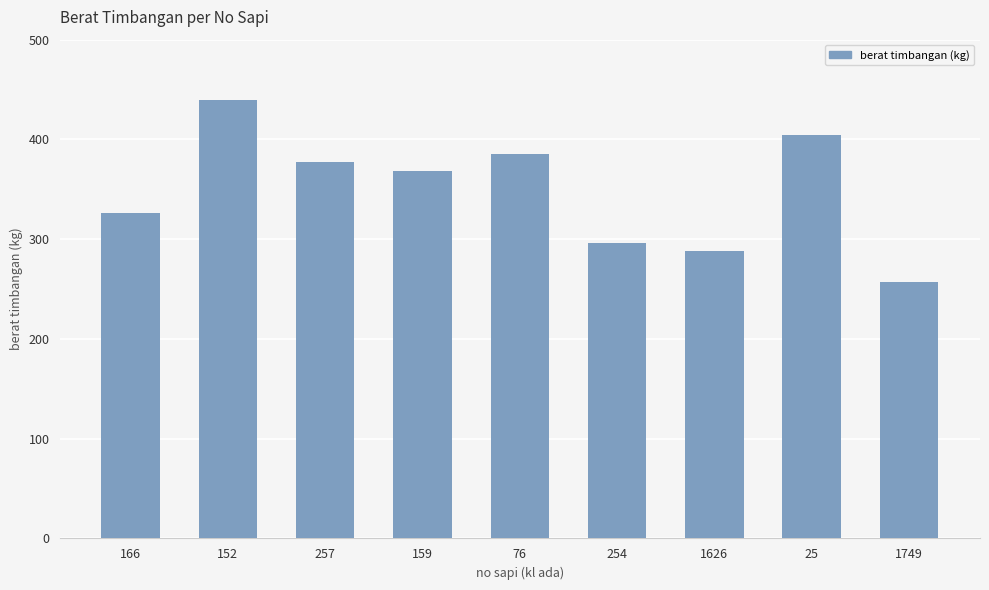

How many data points are less than 368?

4